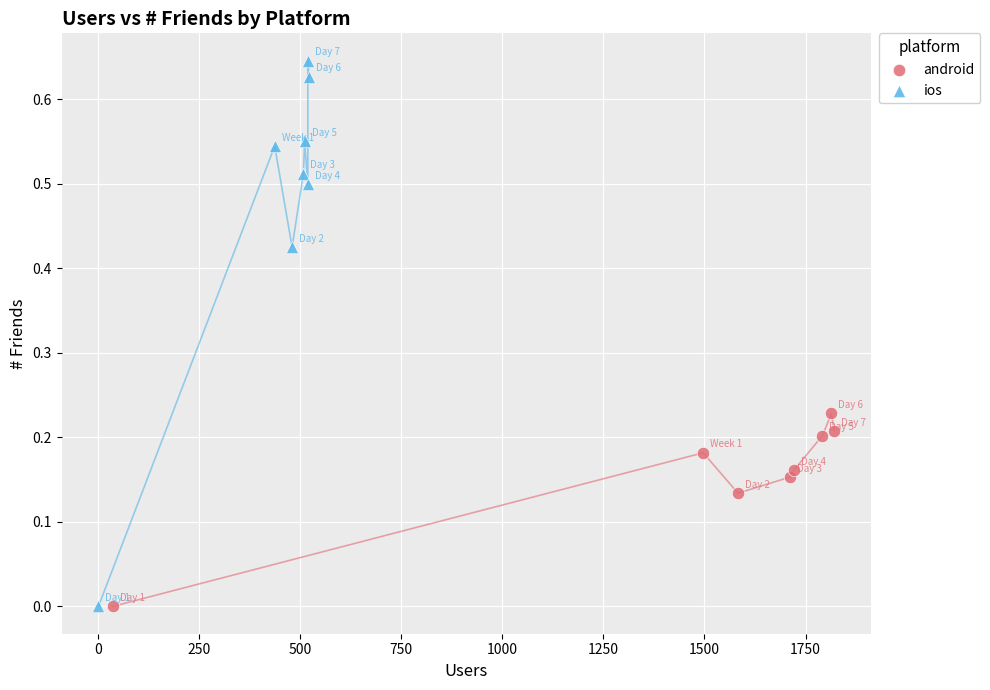

Which series has the widest spread of Y values?

ios